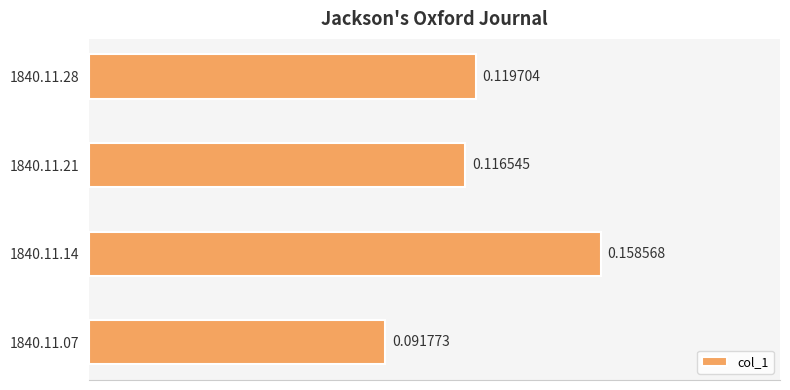

What is the sum of the values at 1840.11.14 and 1840.11.07?

0.3